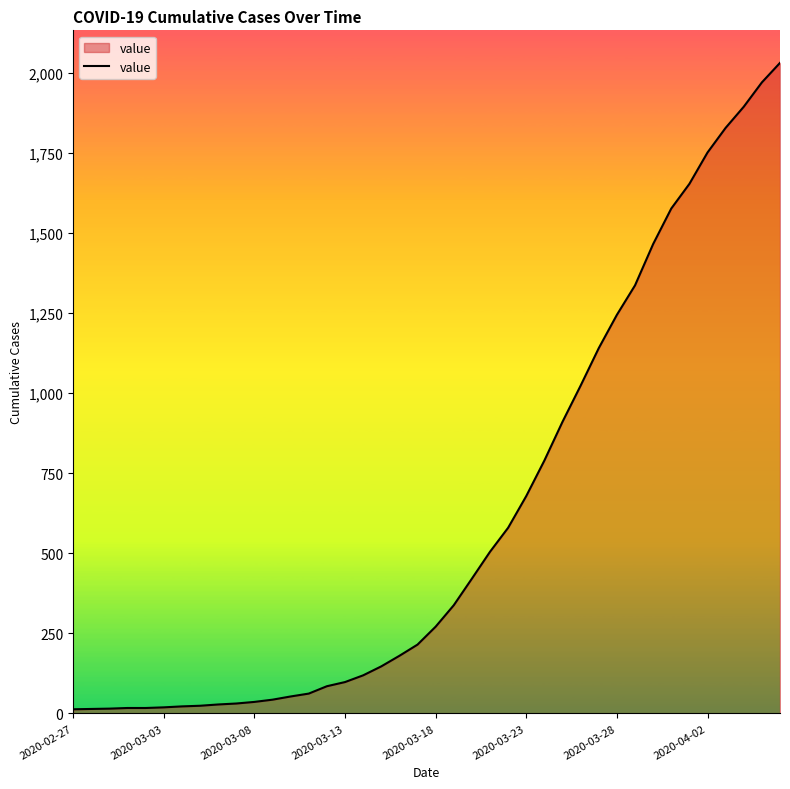

What is the greatest value displayed?

2032